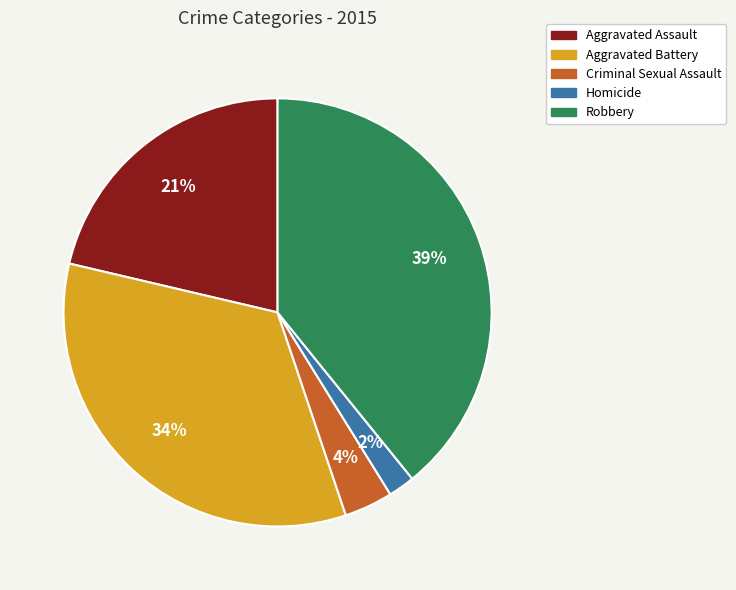

Rank the categories by value from lowest to highest.

Homicide, Criminal Sexual Assault, Aggravated Assault, Aggravated Battery, Robbery